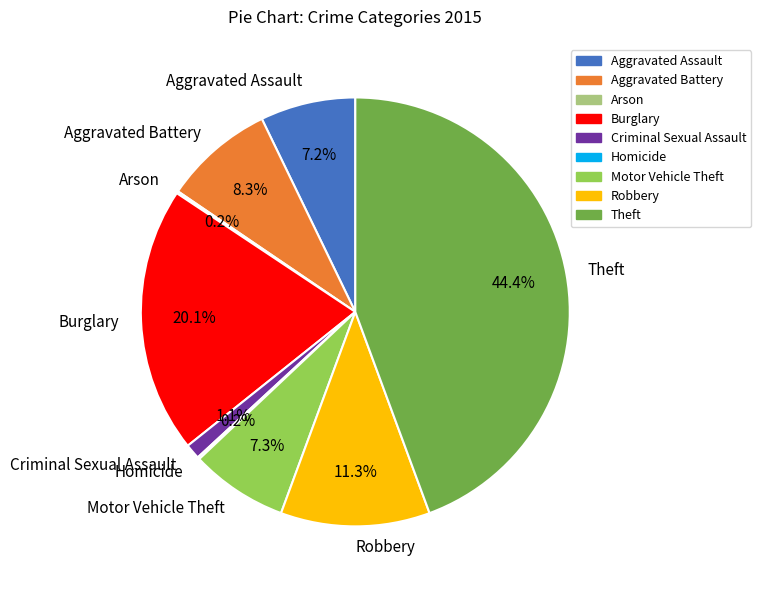

To the nearest percent, what percentage of the pie is Aggravated Assault?

7%